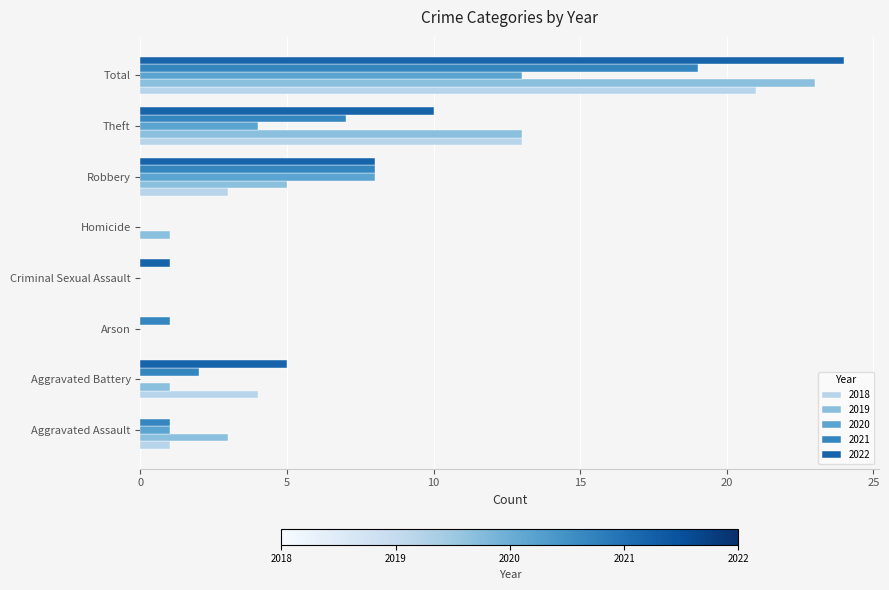

Is the value of 2020 at Arson greater than the value of 2021 at Total?

No